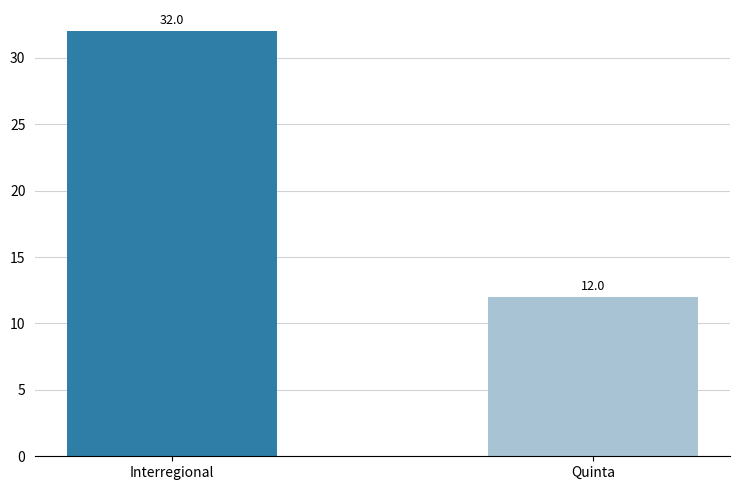

What is the ratio of the value at Interregional to the value at Quinta?

2.7